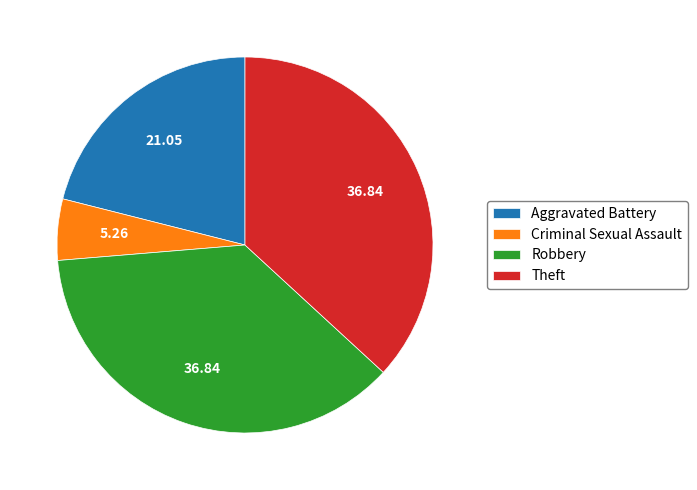

Between Criminal Sexual Assault and Aggravated Battery, which is larger?

Aggravated Battery